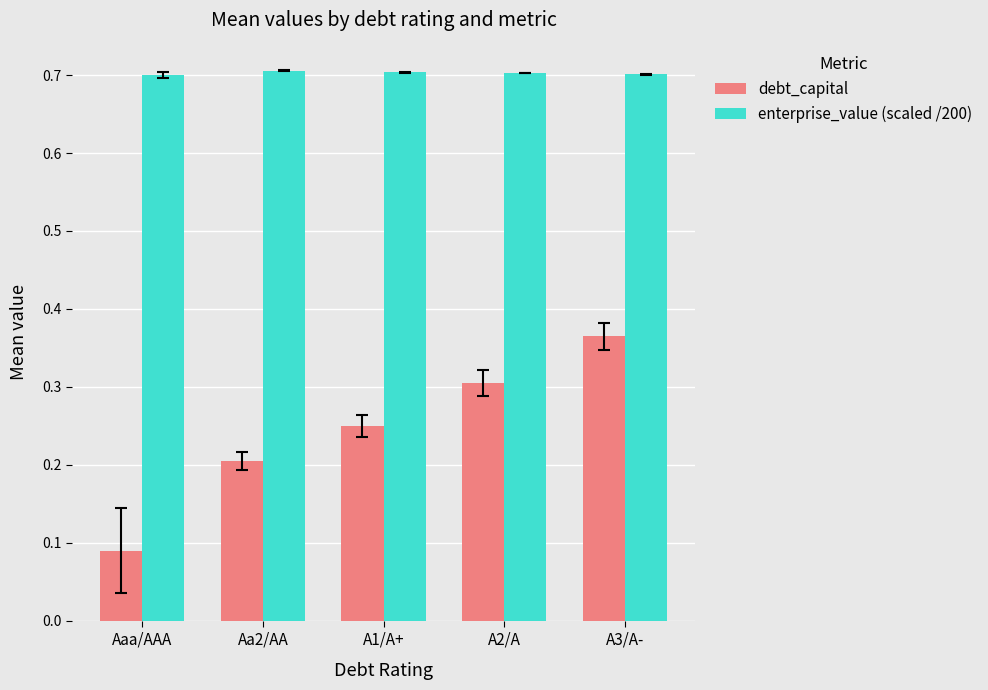

What is the value of the enterprise_value (scaled /200) bar at the 1st from the left?

0.7